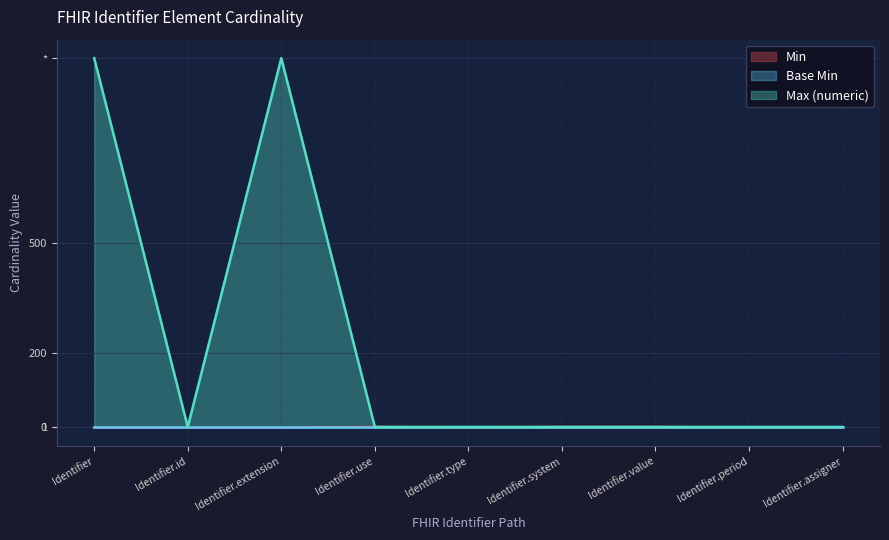

Which series has the largest total across all categories?

Max (numeric)